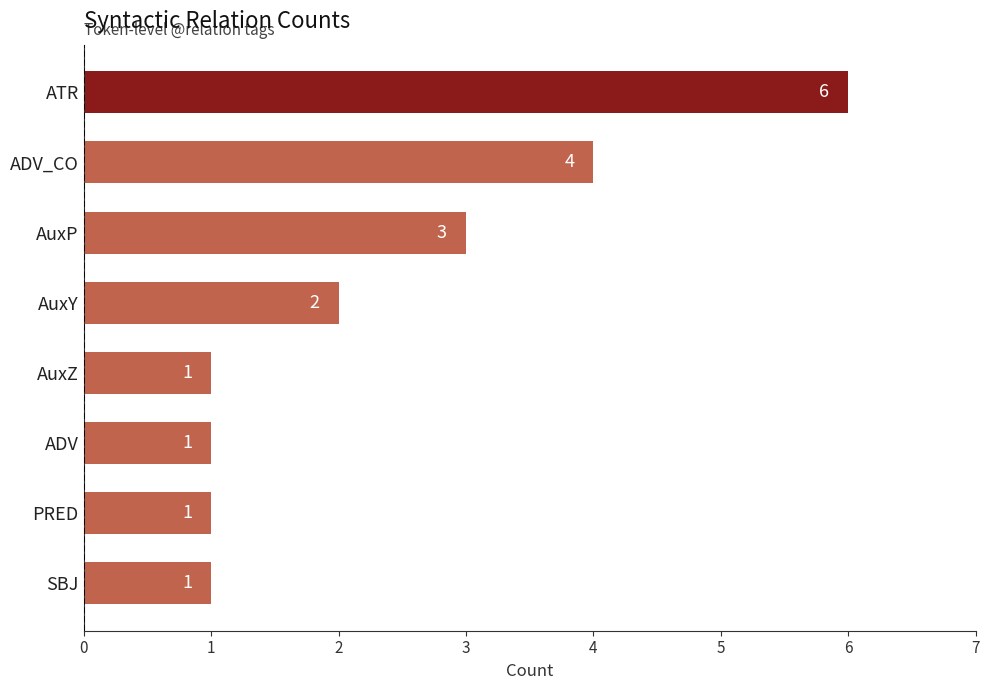

Count the values in the range 1 to 4.

7